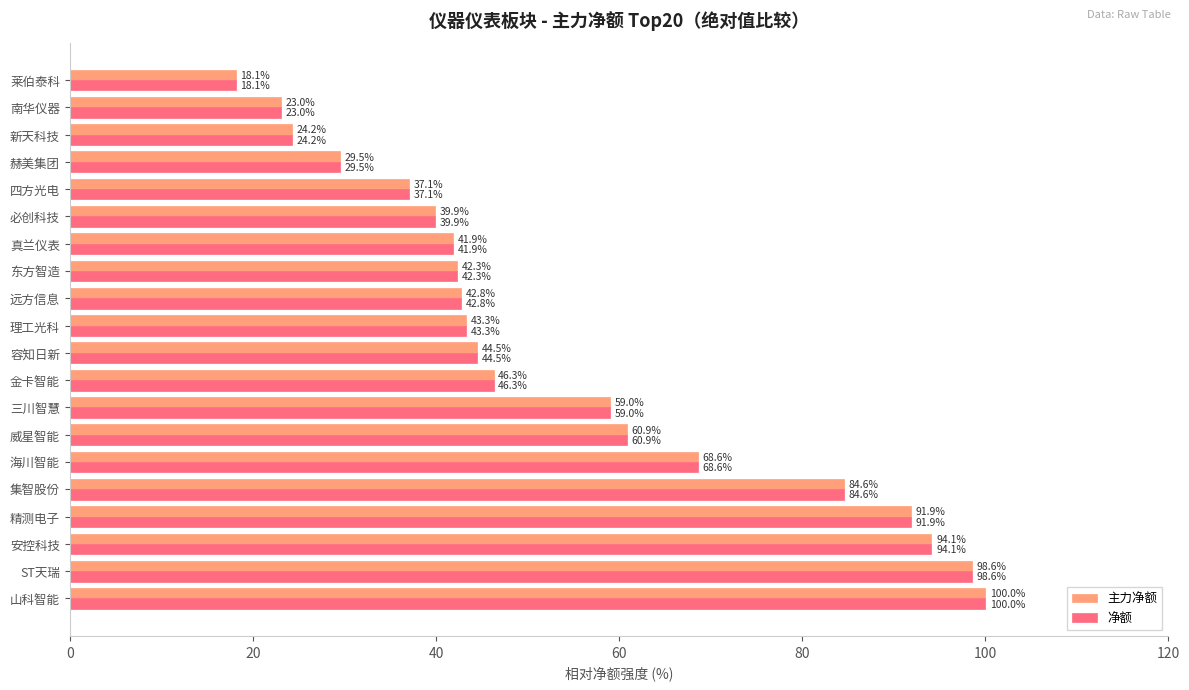

The 主力净额 series shows 51.0 at 集智股份. True or false?

False